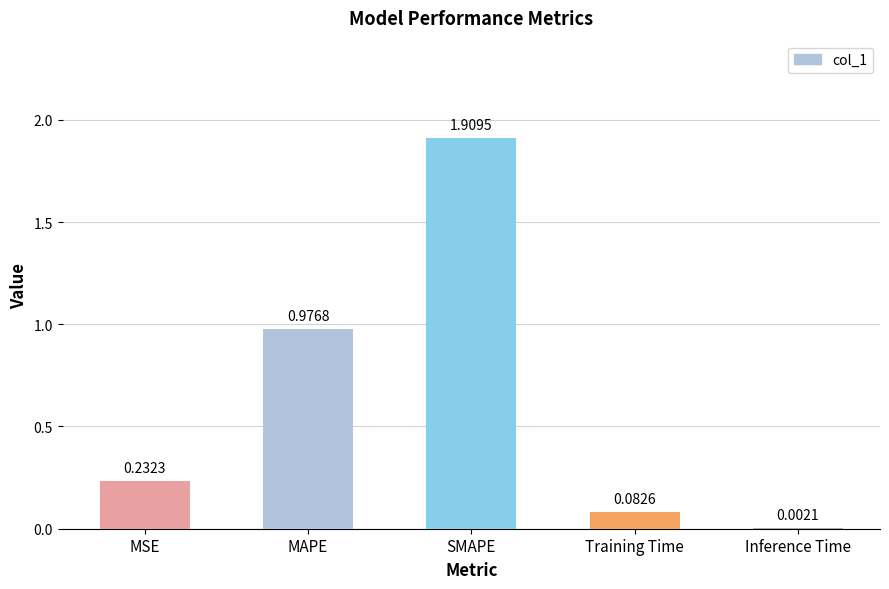

What is the difference between the values at MAPE and Training Time?

0.9